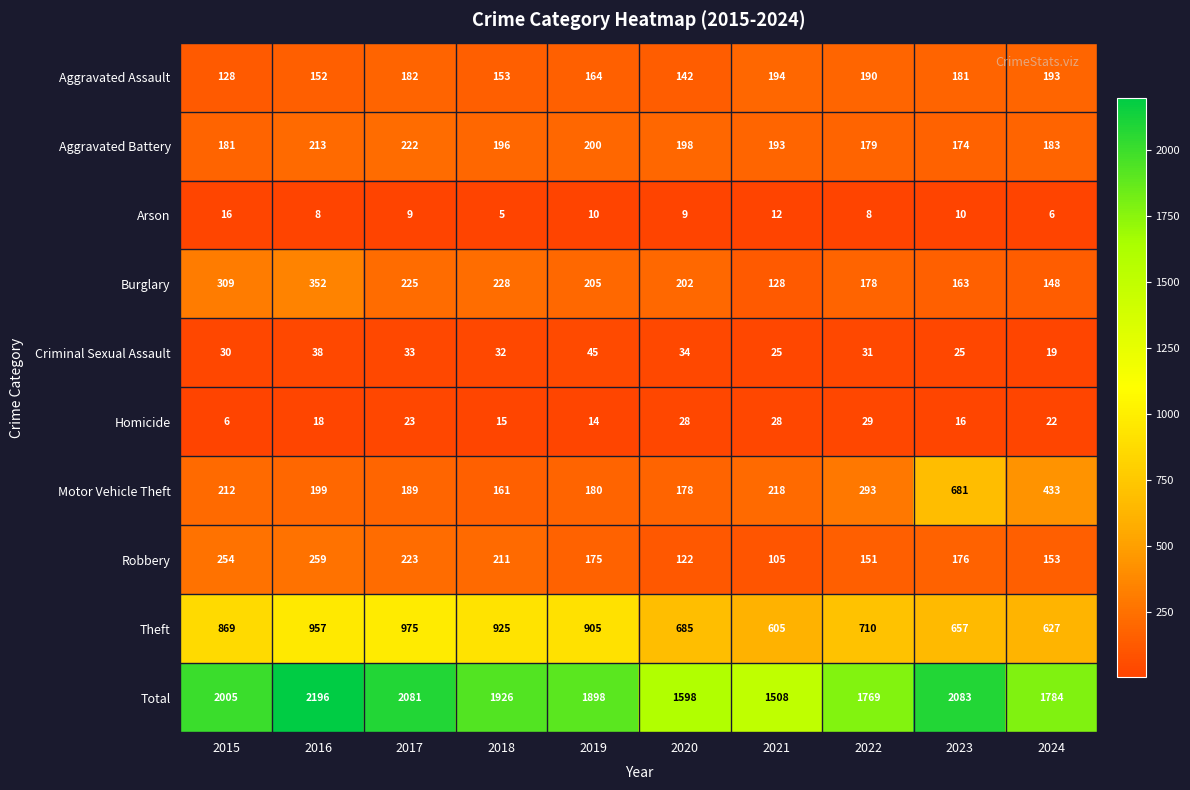

How many categories are shown in the chart?

10